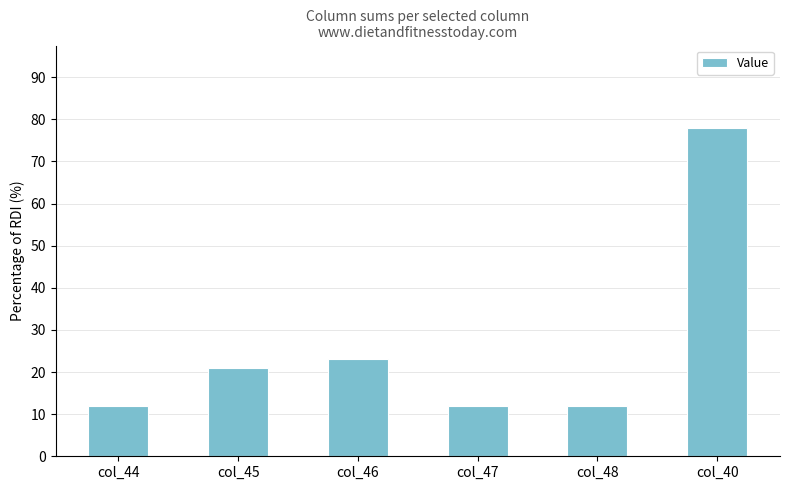

What position from the right is col_45?

5